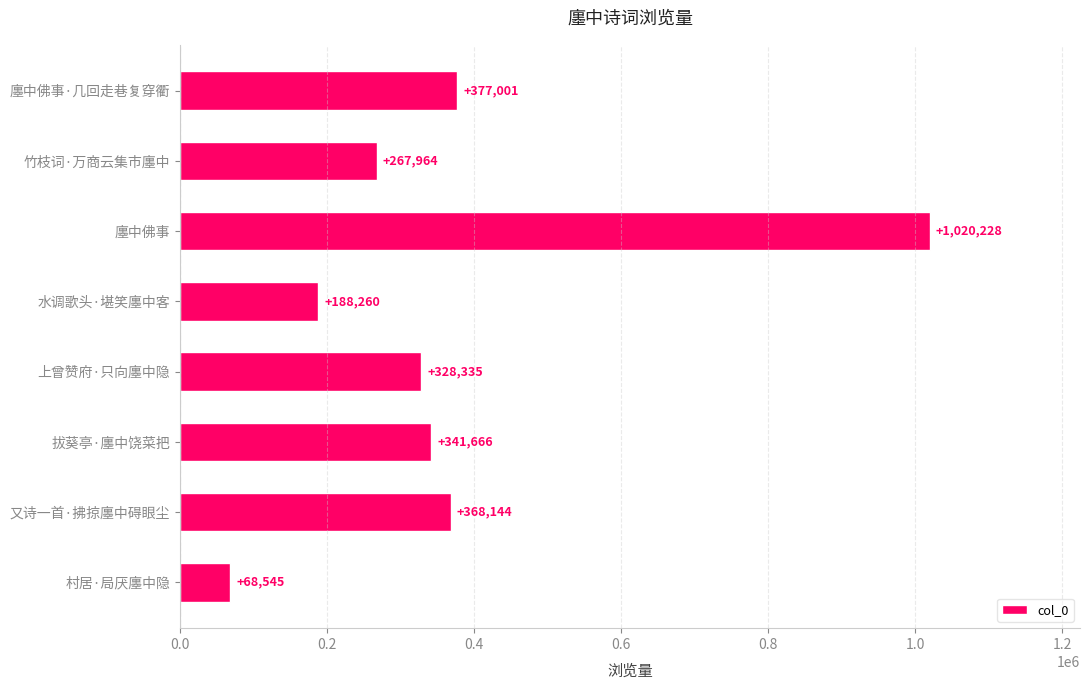

What is the smallest value displayed?

68545